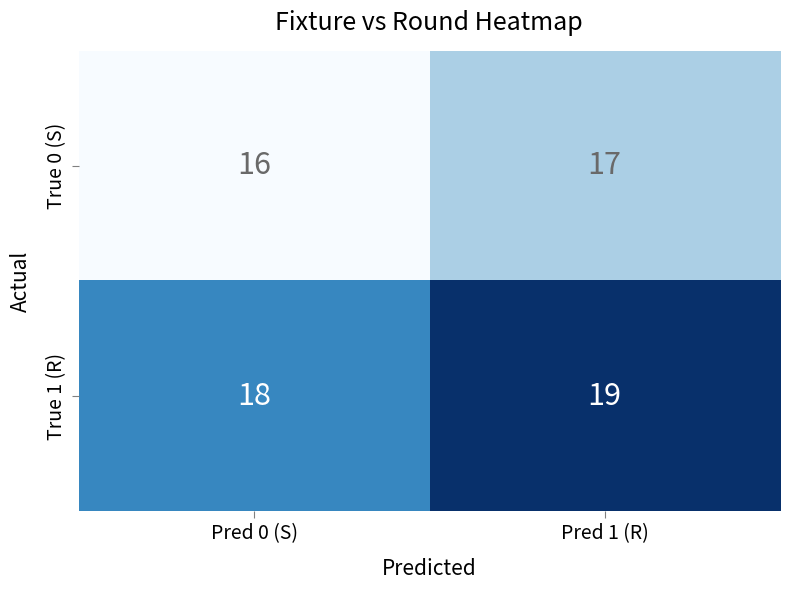

Is it true that True 0 (S) equals 16 at Pred 0 (S)?

True